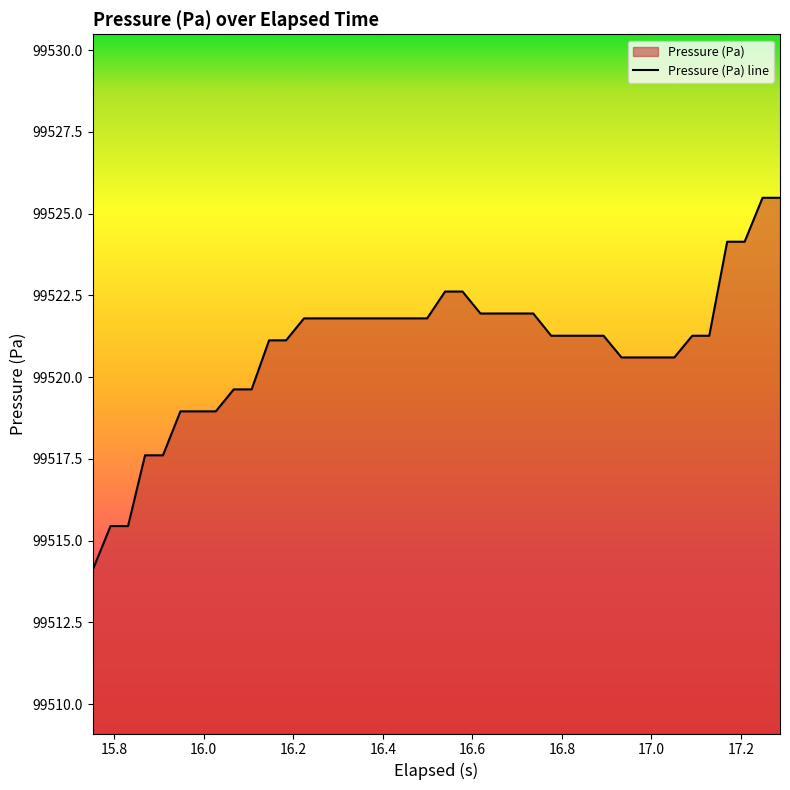

What is the difference between the maximum and minimum values?

11.4